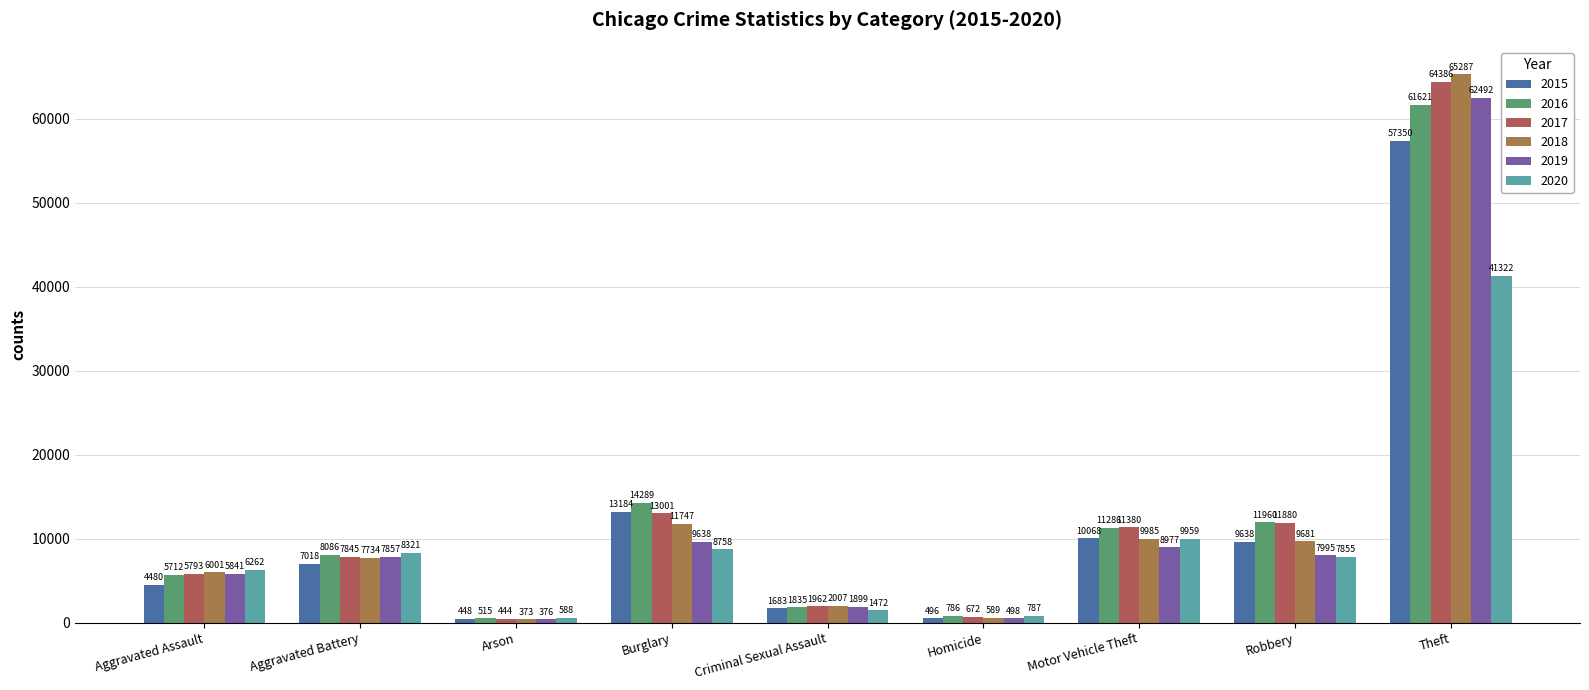

What is the total value across all series at Robbery?

59009